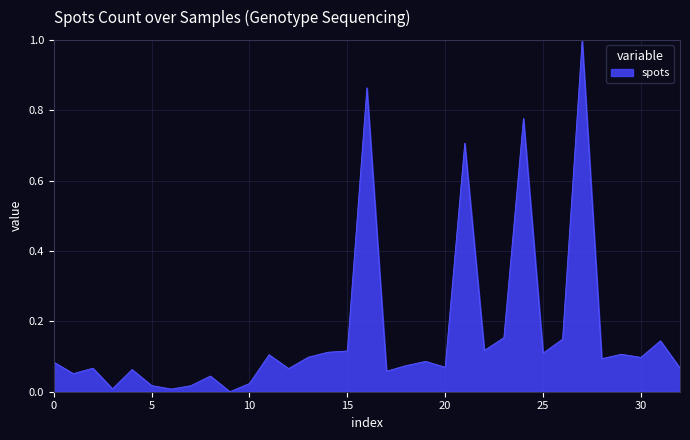

What is the difference between the maximum and minimum values?

1.0